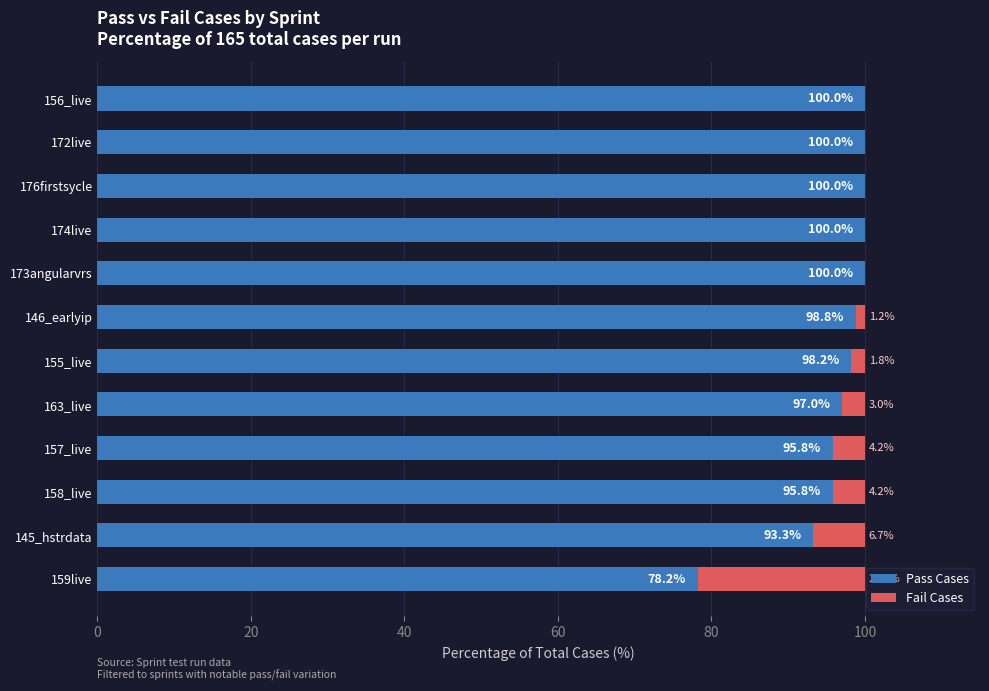

The value of Pass Cases at 174live is 100.0. True or false?

True